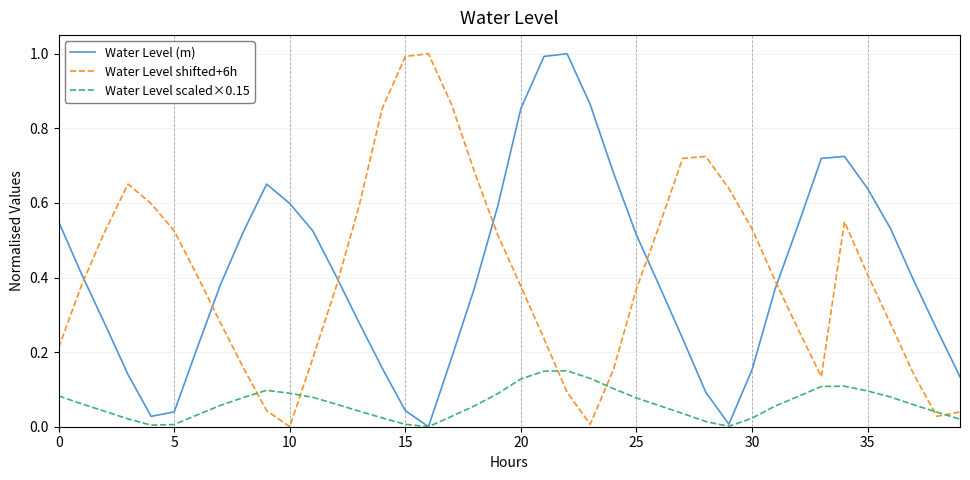

What is the maximum value for Water Level (m)?

1.0